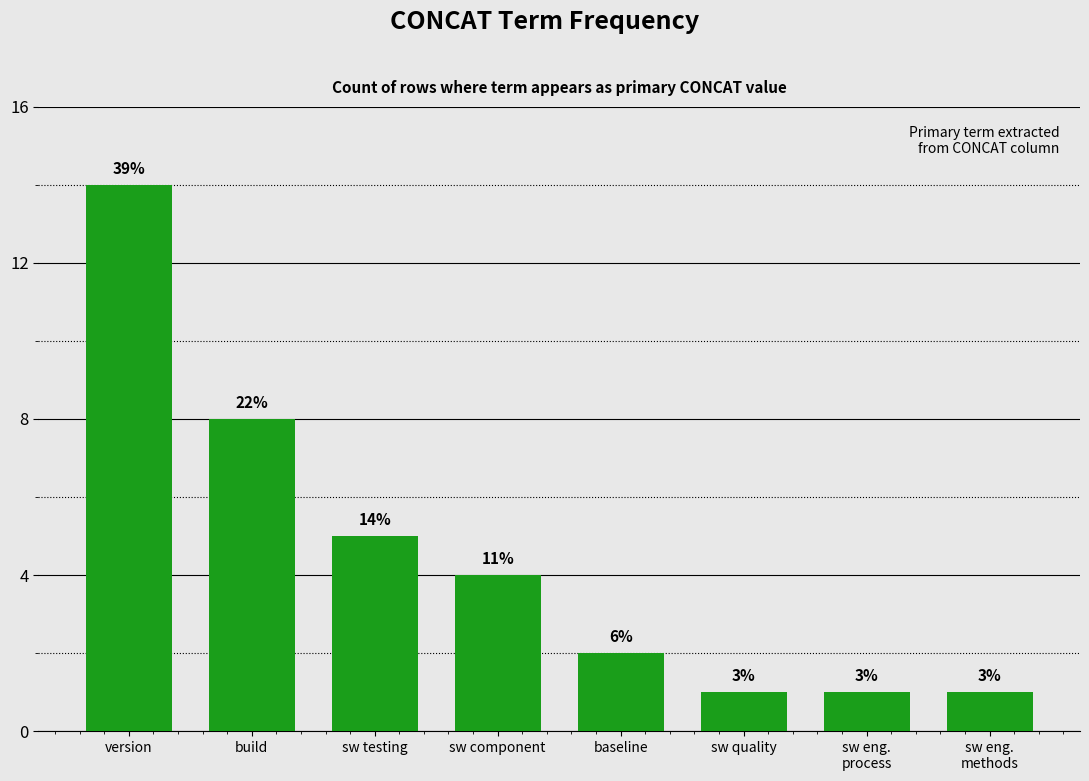

Reading left to right, what are all the values shown in this chart?

14	8	5	4	2	1	1	1